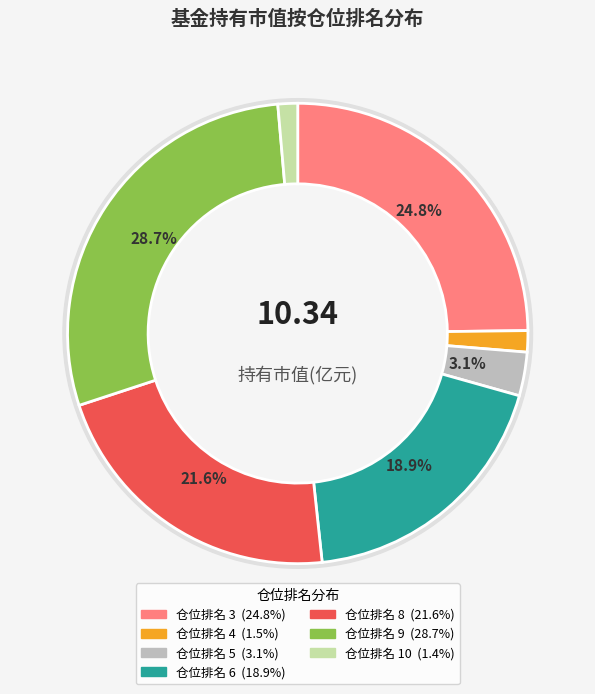

Does 6 account for over 50% of the chart?

No